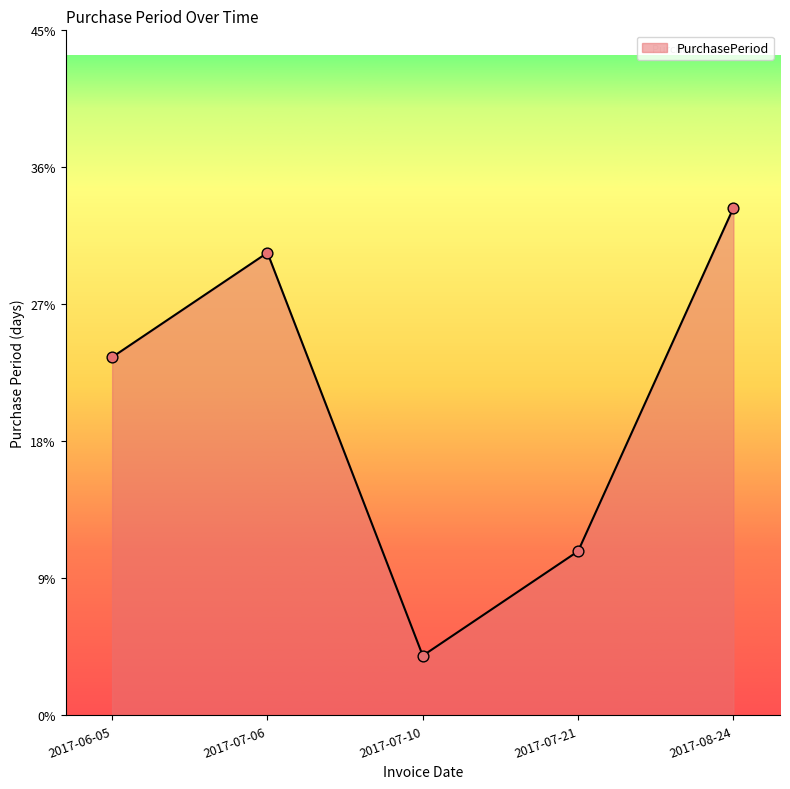

Which has a higher value, 2017-07-10 or 2017-07-06?

2017-07-06